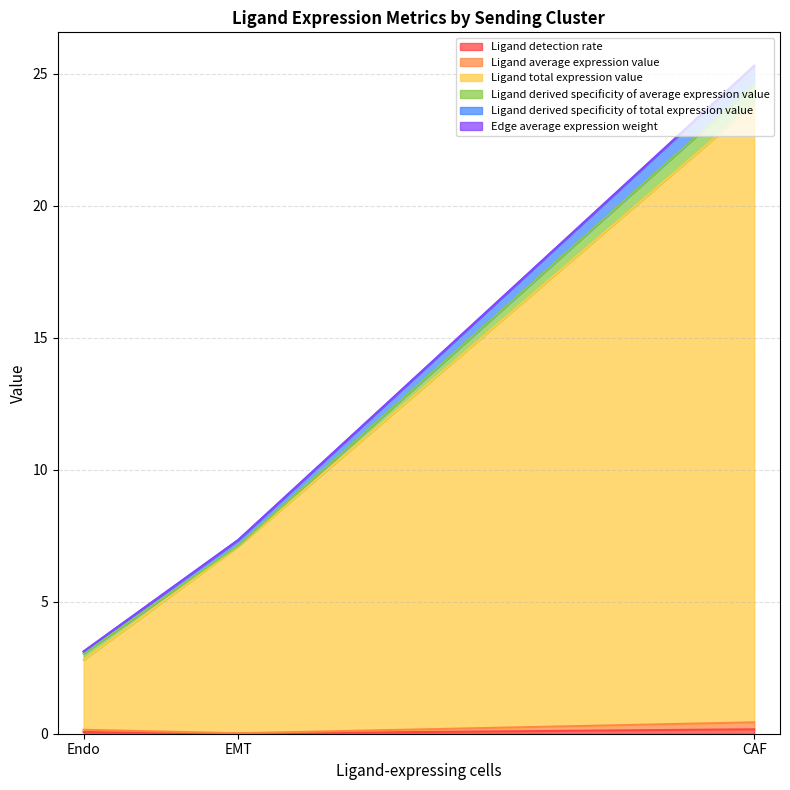

List the labels in order of Ligand detection rate value, largest first.

CAF, Endo, EMT